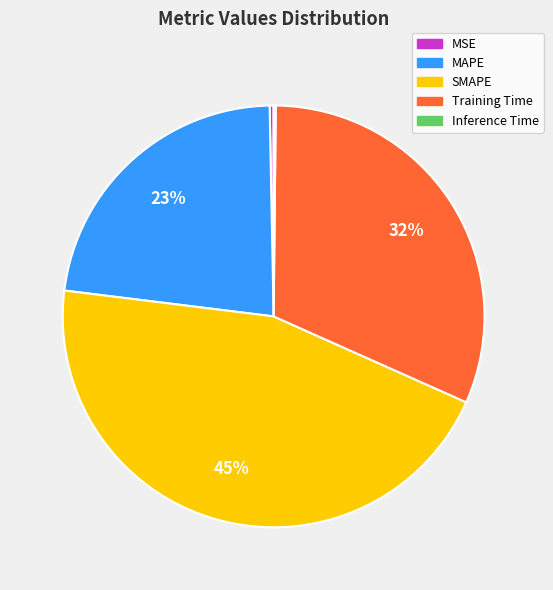

To the nearest percent, what is the average slice percentage?

20%